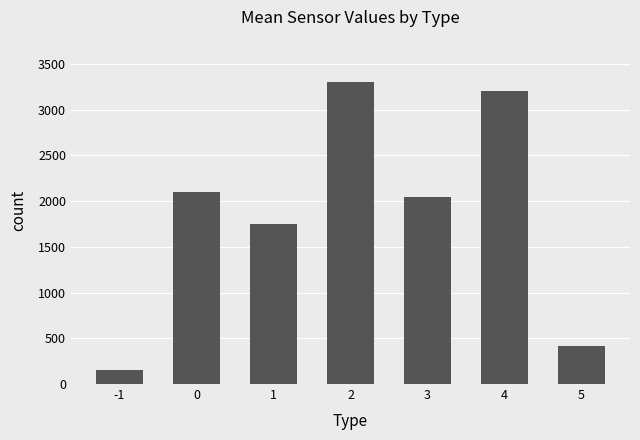

Rank the categories by value from highest to lowest.

2, 4, 0, 3, 1, 5, -1